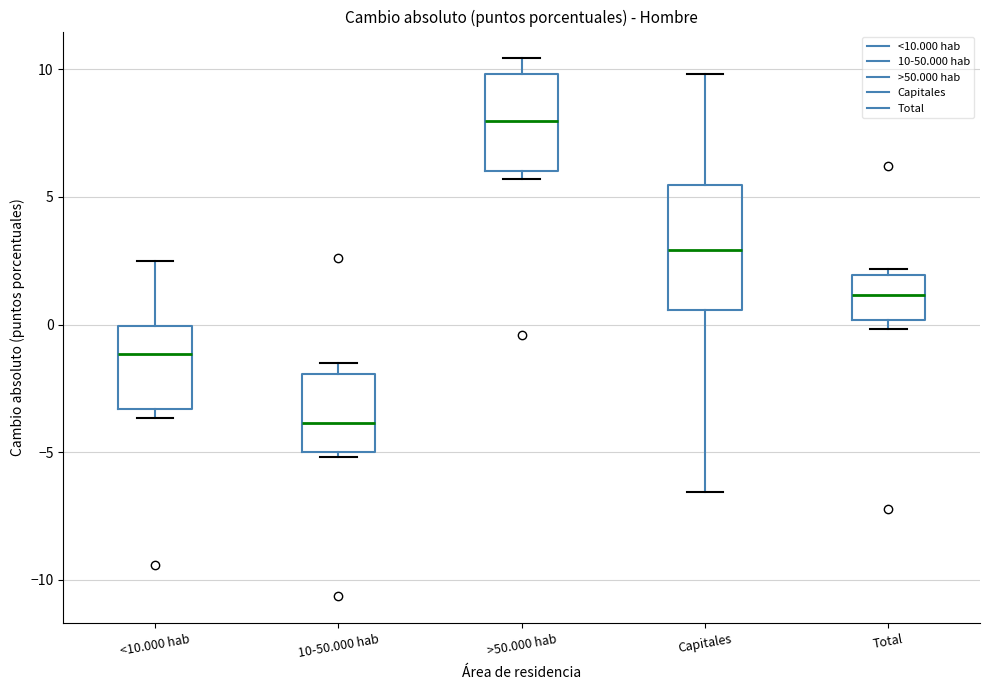

Reading left to right, transcribe this box plot: for each box, give where its median line is, the range the box spans, and where its two whiskers end, as read against the y-axis. The values are not printed on the chart, so give them approximately, as read against the axis.

<10.000 hab: median -1.0, box -3.5 to 0.0, whiskers -3.5 (just below the box's lower edge) to 2.5
10-50.000 hab: median -4.0, box -5.0 to -2.0, whiskers -5.0 (just below the box's lower edge) to -1.5
>50.000 hab: median 8.0, box 6.0 to 10.0, whiskers 5.5 to 10.5
Capitales: median 3.0, box 0.5 to 5.5, whiskers -6.5 to 10.0
Total: median 1.0, box 0.0 to 2.0, whiskers 0.0 (just below the box's lower edge) to 2.0 (just above the box's upper edge)